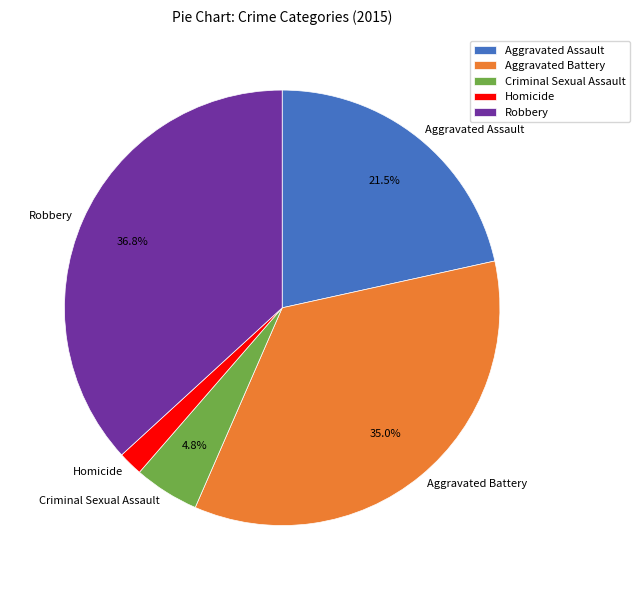

To the nearest percent, what is the difference between the largest and smallest slice percentages?

35%